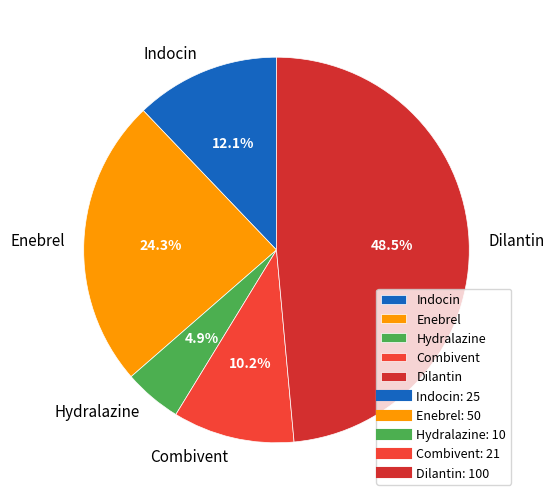

Which category has the smallest portion of the pie?

Hydralazine